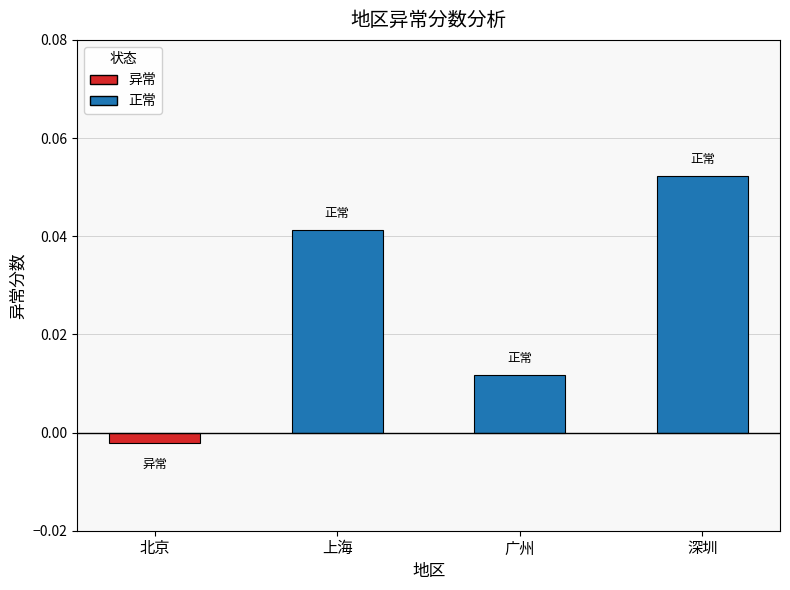

The chart shows a value of 0.0 at 深圳. True or false?

False